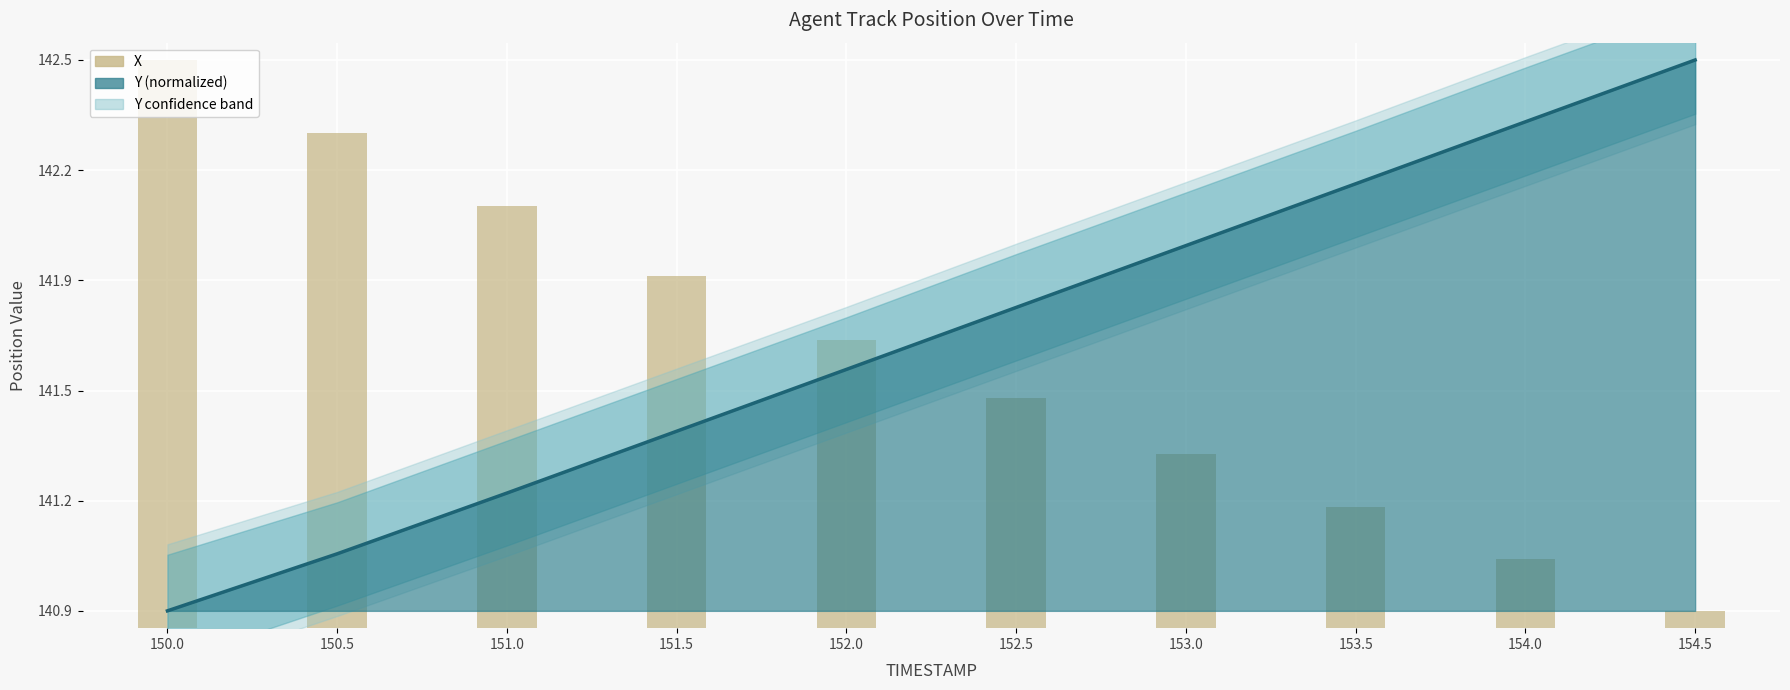

Is it true that the value at 153.0 is 141.3?

True